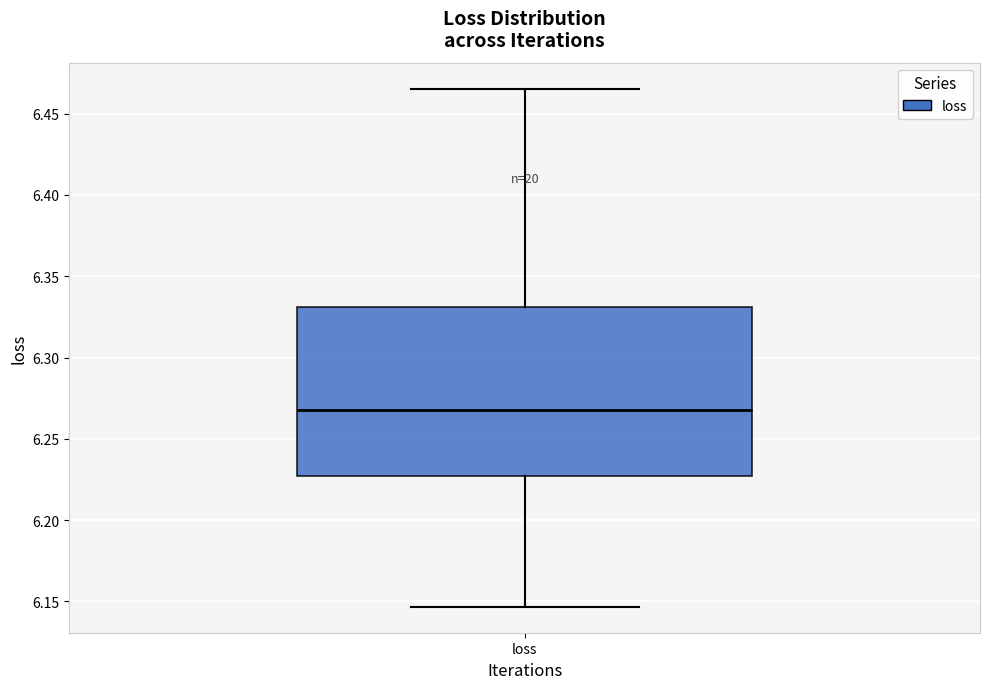

Where does the lower whisker of the box for loss end on the y-axis? The values are not printed on the chart, so give them approximately, as read against the axis.

6.145